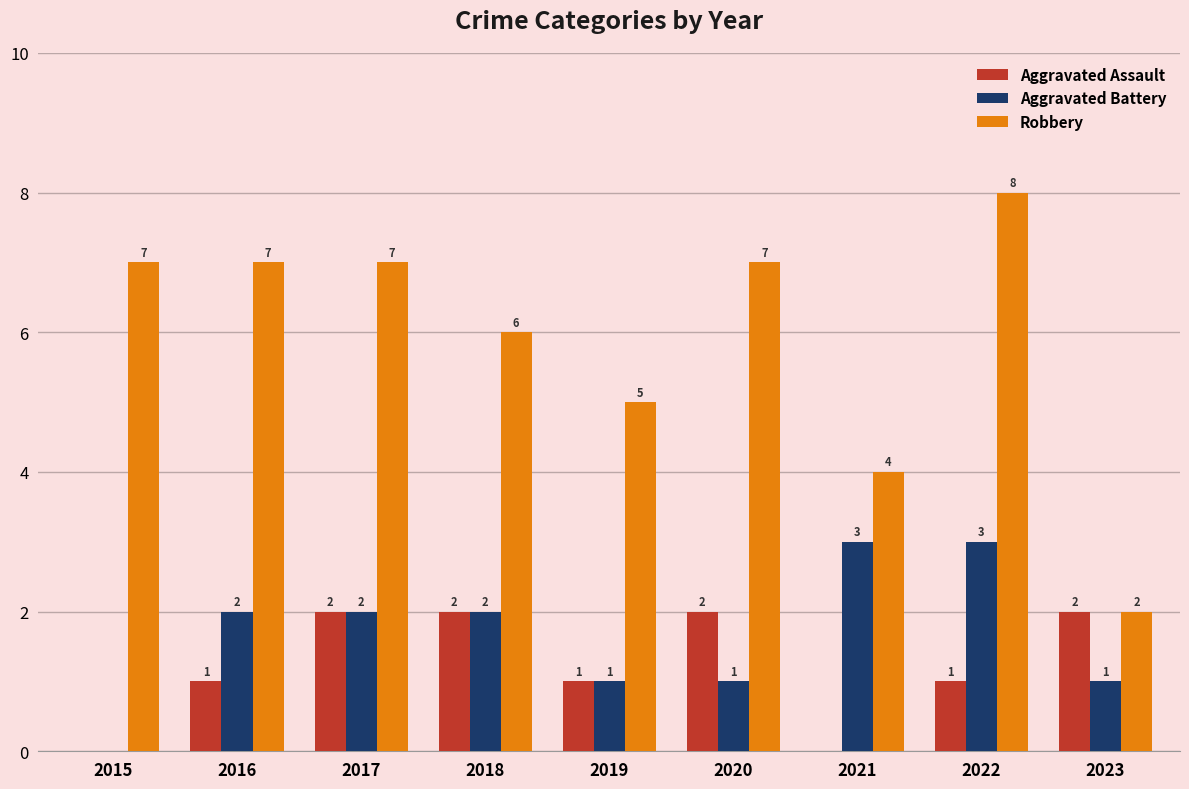

The Aggravated Battery series shows 2 at 2016. True or false?

True